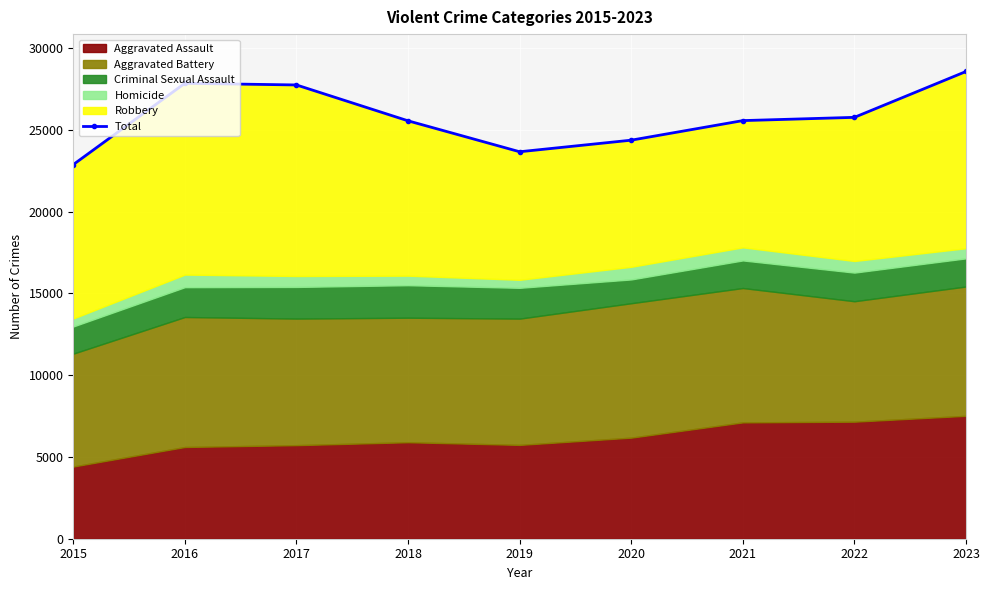

What is the approximate value at 2017, to the nearest 10?

27740